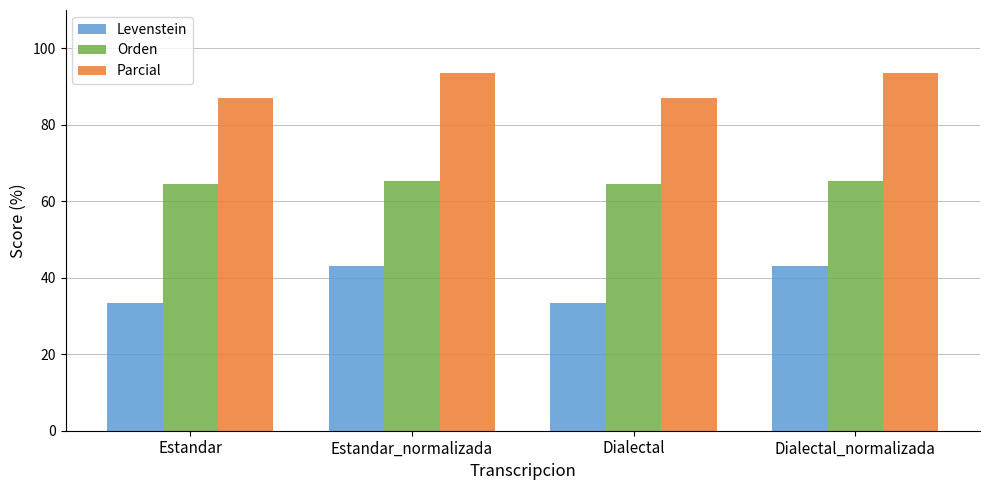

What is the sum of all Levenstein values?

152.8